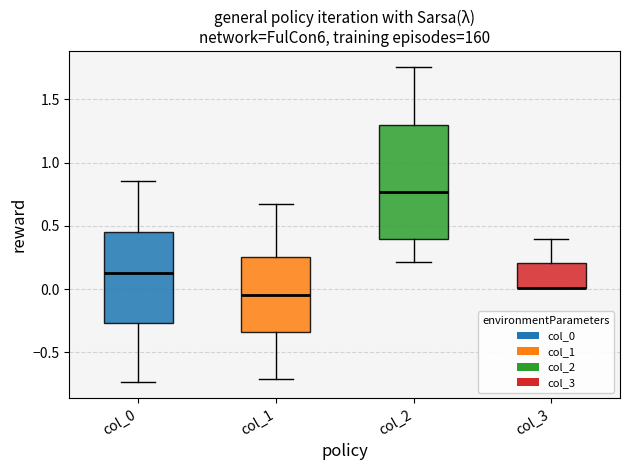

Reading left to right, transcribe this box plot: for each box, give where its median line is, the range the box spans, and where its two whiskers end, as read against the y-axis. The values are not printed on the chart, so give them approximately, as read against the axis.

col_0: median 0.15, box -0.25 to 0.45, whiskers -0.75 to 0.85
col_1: median -0.05, box -0.35 to 0.25, whiskers -0.70 to 0.65
col_2: median 0.75, box 0.40 to 1.30, whiskers 0.20 to 1.75
col_3: median 0.00 (drawn on the box's lower edge), box 0.00 to 0.20, whiskers 0.00 to 0.40